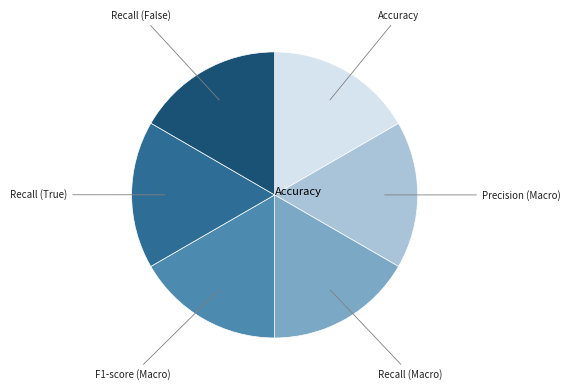

Does any single category account for the majority?

No